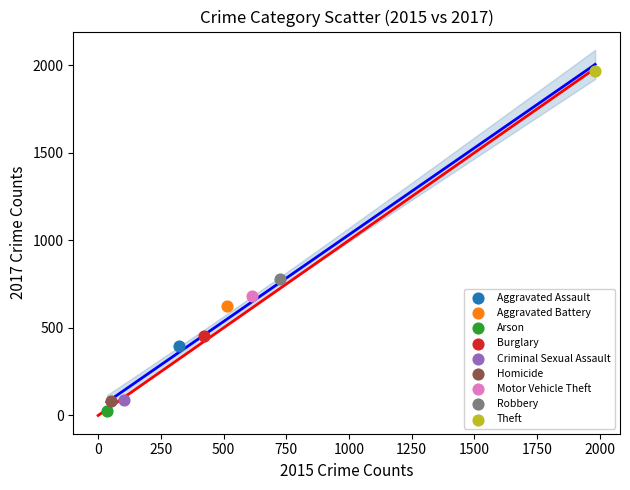

What are all the series names shown in the legend?

Aggravated Assault, Aggravated Battery, Arson, Burglary, Criminal Sexual Assault, Homicide, Motor Vehicle Theft, Robbery, Theft